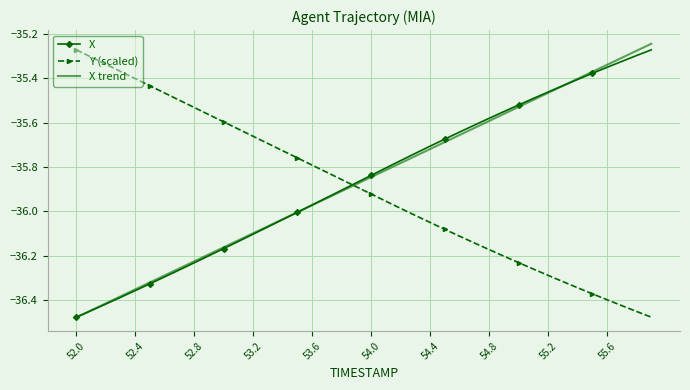

True or false: Y (scaled) and X trend cross at least once.

True